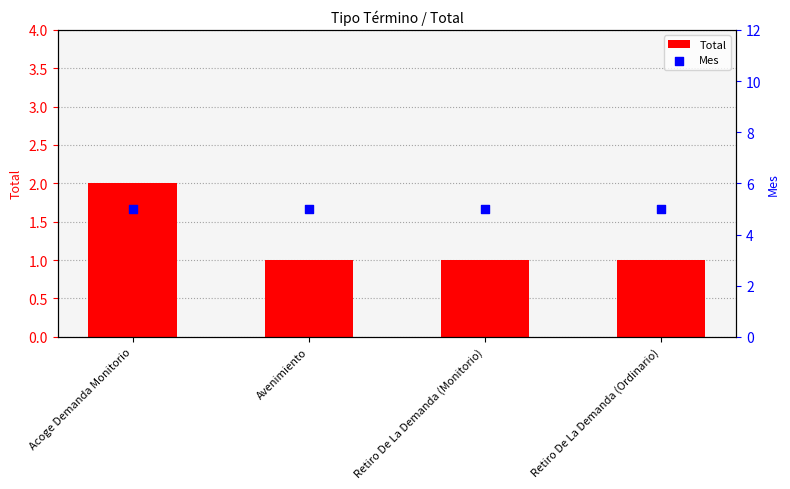

Which series contains the highest Y value?

Mes